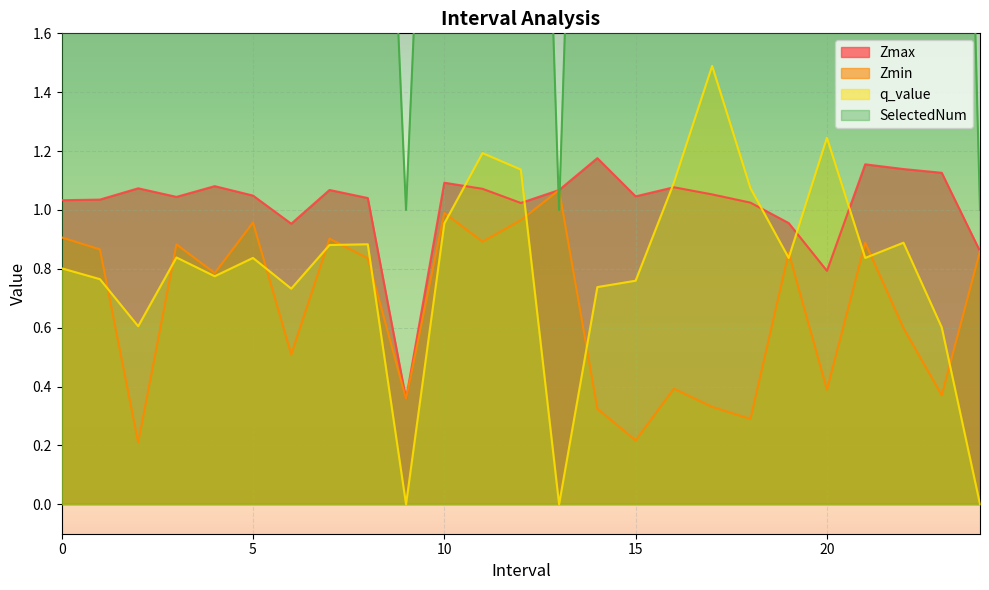

True or false: SelectedNum has more than 2 points higher than both neighbors.

True